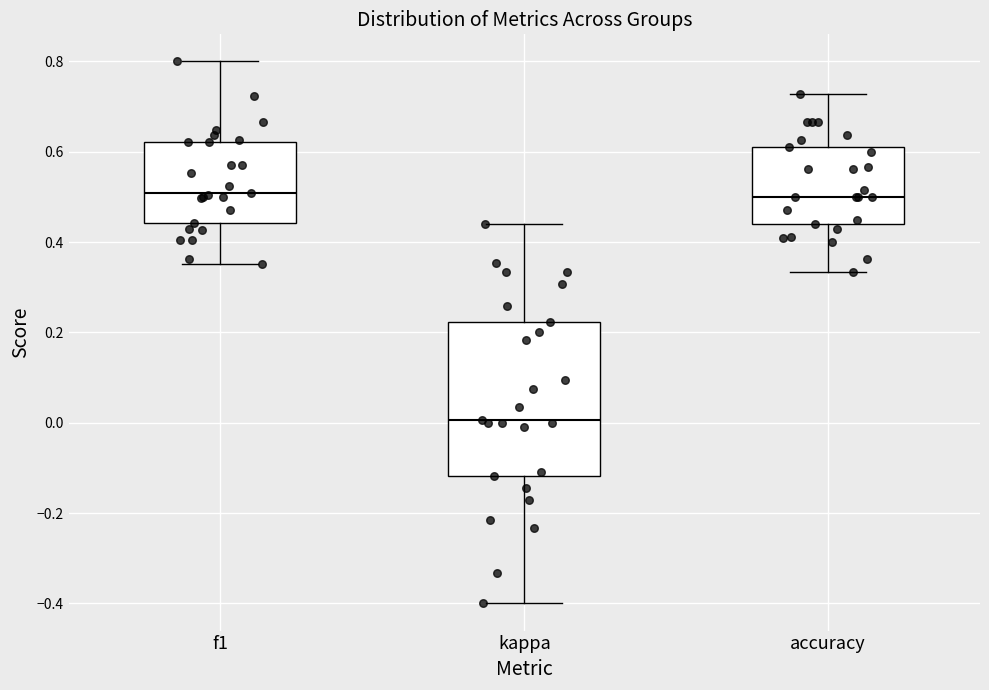

Comparing the boxes themselves (not the whiskers), which one is the tallest?

kappa